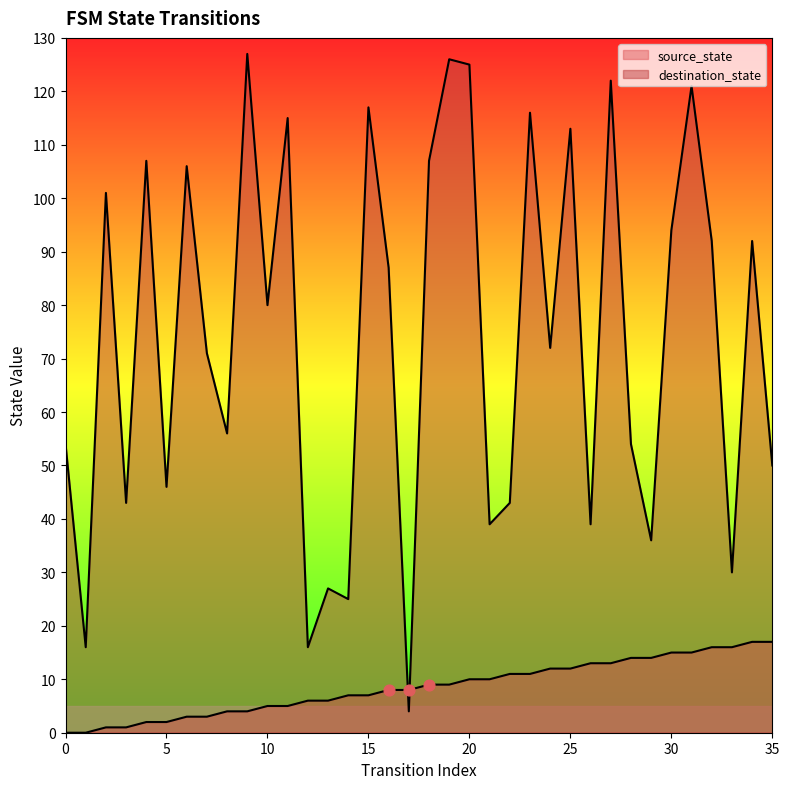

At how many categories does at least one series exceed 17?

33